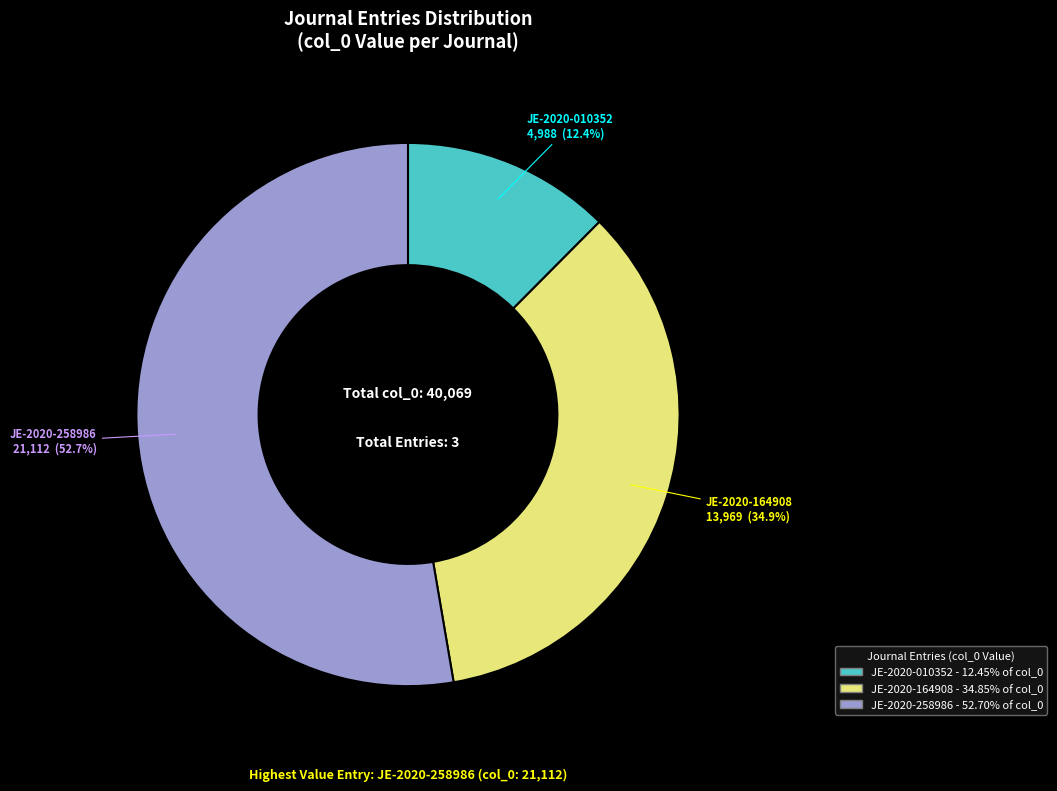

How many slices are in this pie chart?

3